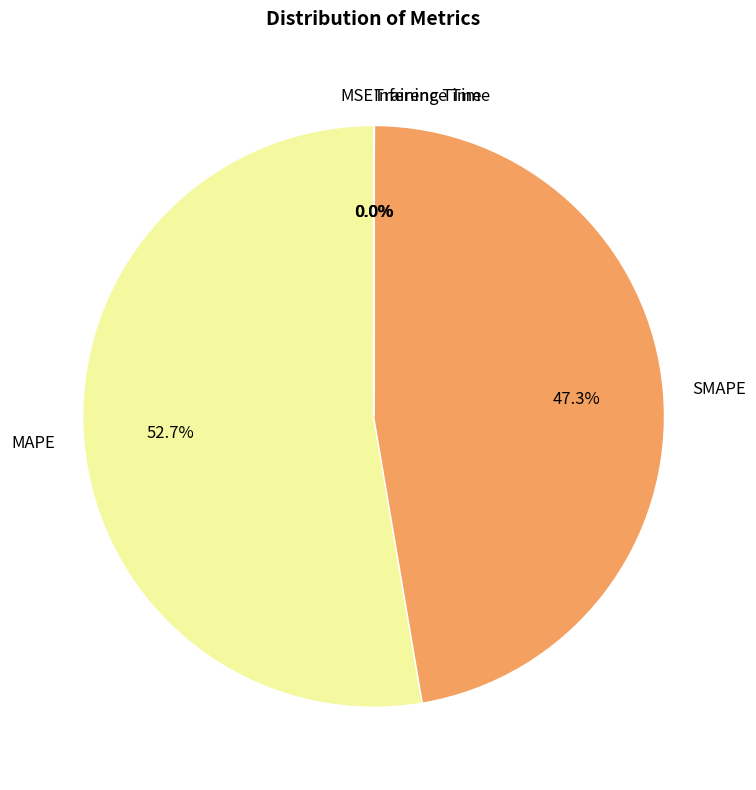

Which slice is the largest?

MAPE